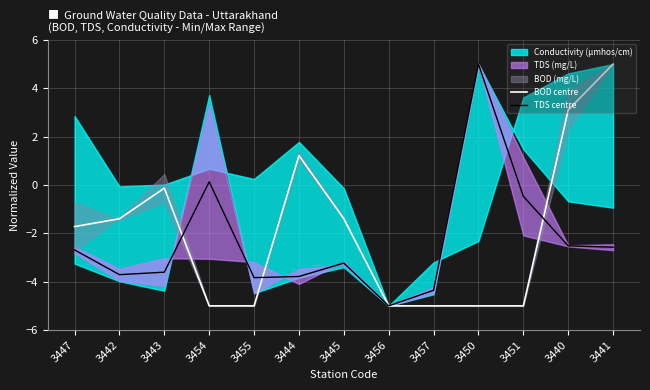

At 3455, list the series in order from smallest to largest.

BOD centre, TDS centre